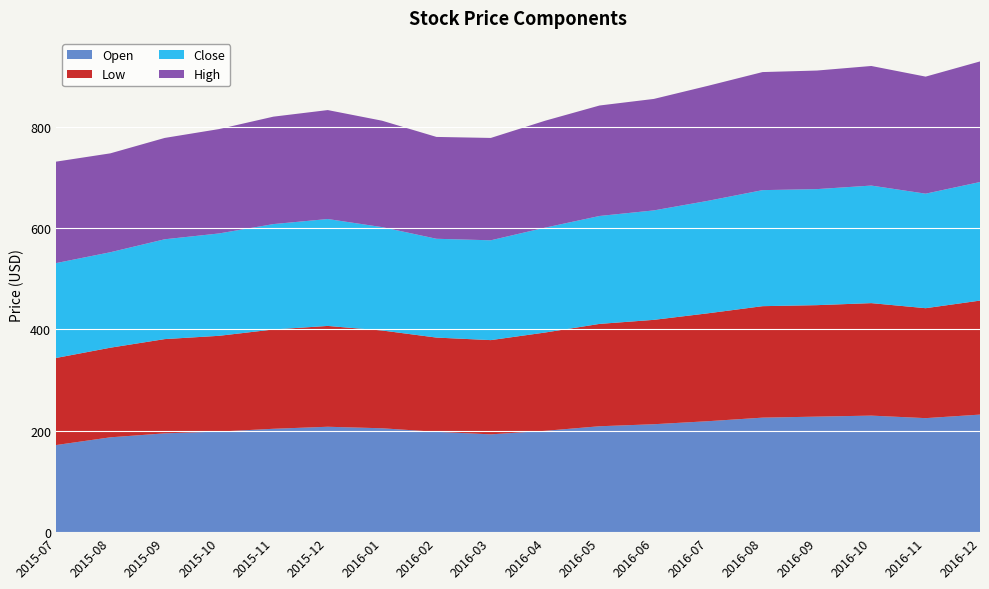

Reading right to left, transcribe all the data shown in this chart.

Open: 232.0	225.0	230.0	228.0	226.0	219.0	213.0	209.0	200.0	193.0	198.0	205.0	208.0	204.0	198.5	195.0	187.2	171.9
Low: 225.0	217.0	222.0	220.0	220.0	213.0	206.0	202.0	194.0	186.0	186.0	193.0	199.0	196.0	189.0	186.0	176.9	171.9
Close: 234.0	226.0	232.0	229.0	229.0	222.0	216.0	213.0	207.0	197.0	195.0	204.0	211.0	208.0	202.0	197.0	188.4	187.2
High: 238.0	231.0	236.0	234.0	233.0	227.0	220.0	218.0	211.0	202.0	201.0	210.0	215.0	212.0	206.0	200.0	195.2	200.2